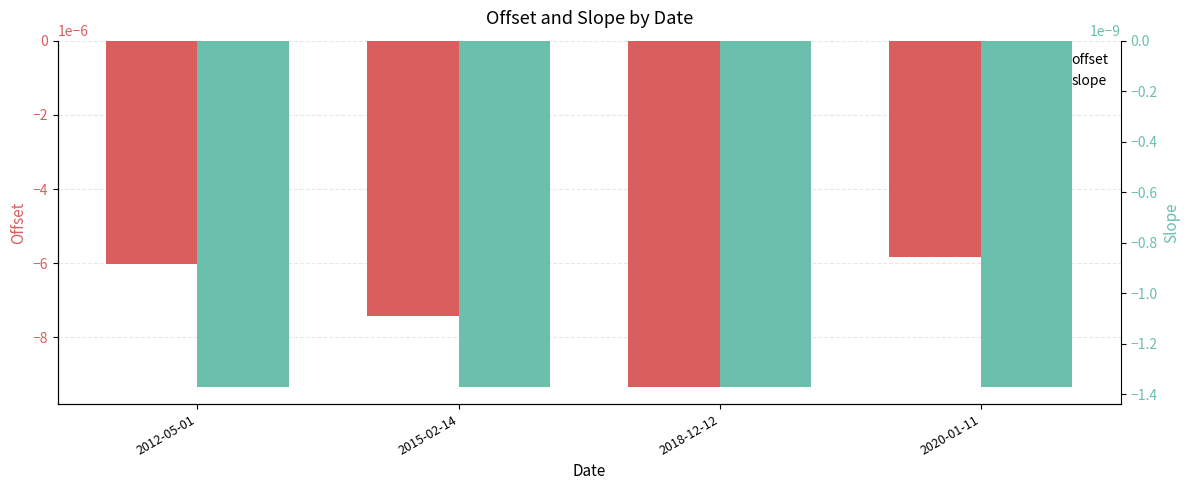

What position from the right is 2018-12-12?

2